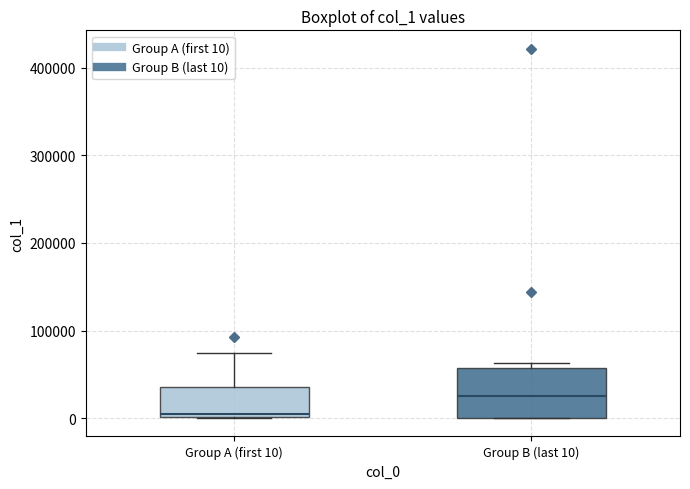

Reading left to right, transcribe this box plot: for each box, give where its median line is, the range the box spans, and where its two whiskers end, as read against the y-axis. The values are not printed on the chart, so give them approximately, as read against the axis.

Group A (first 10): median 0, box 0 to 40000, whiskers 0 to 70000
Group B (last 10): median 20000, box 0 to 60000, whiskers 0 to 60000 (just above the box's upper edge)